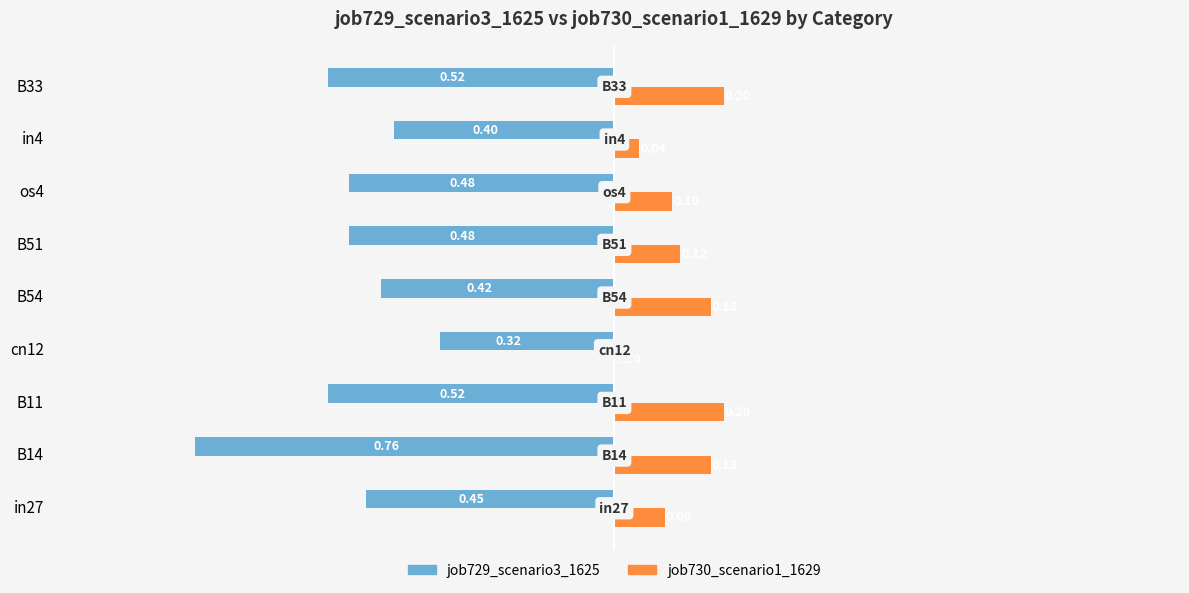

What are all the series names shown in the legend?

job729_scenario3_1625, job730_scenario1_1629